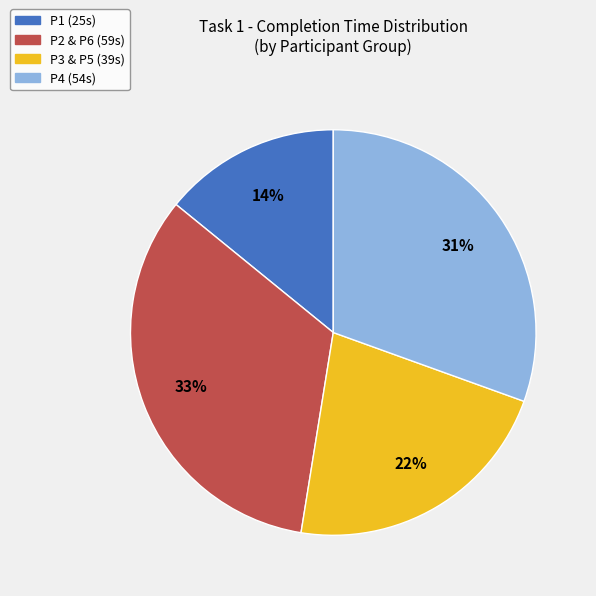

Count the number of slices in the pie.

4